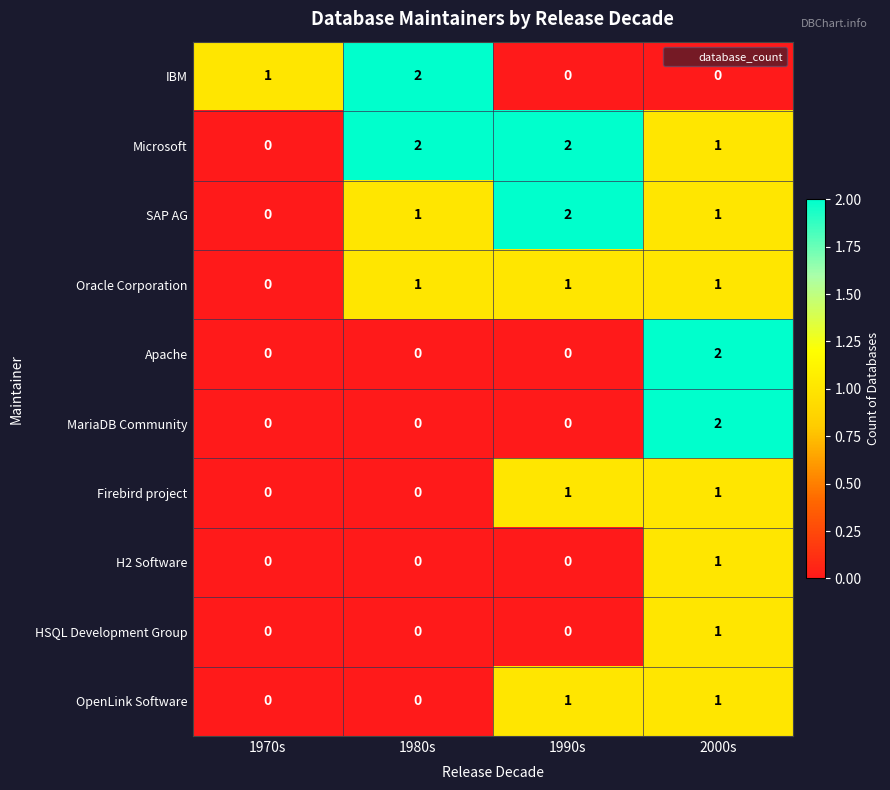

Count the SAP AG values in the range 1 to 2.

3